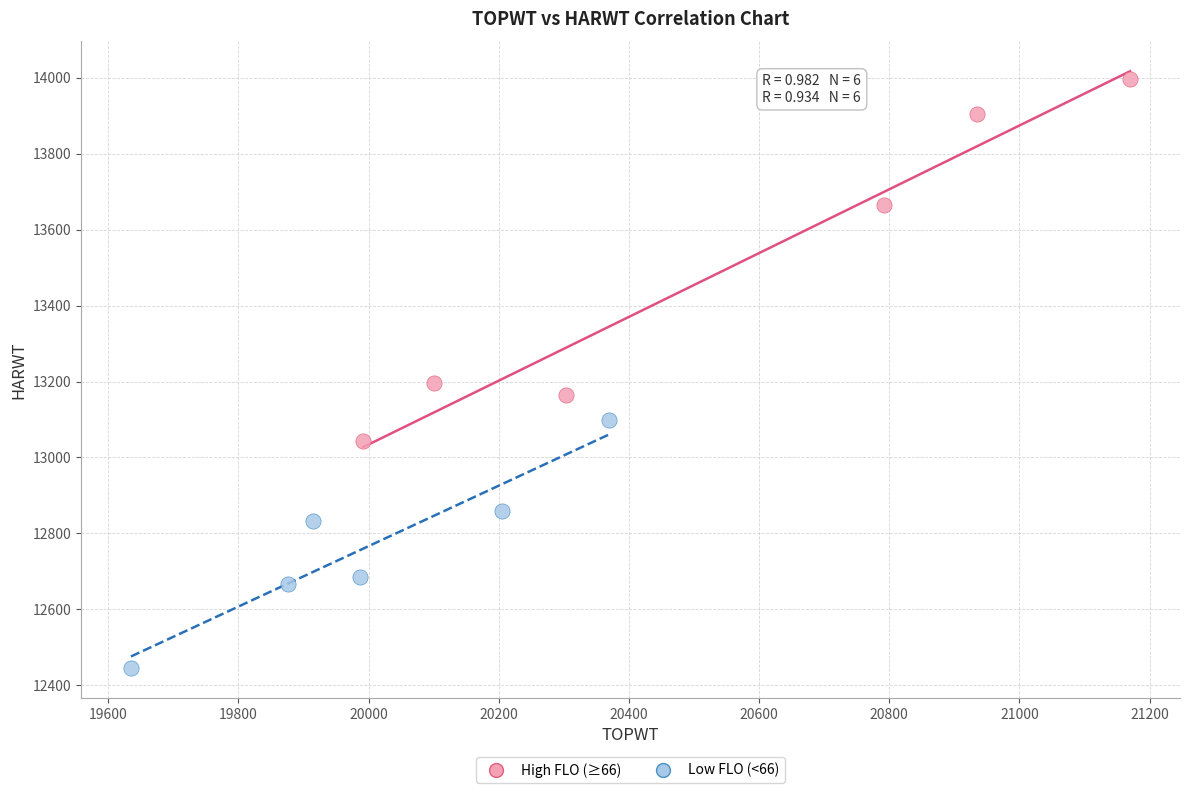

Which series reaches the minimum Y coordinate?

Low FLO (<66)